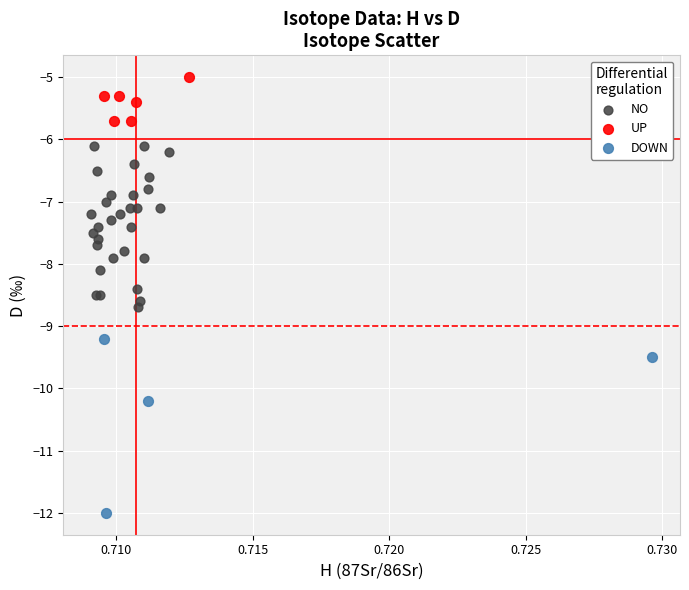

Which series reaches the maximum Y coordinate?

UP